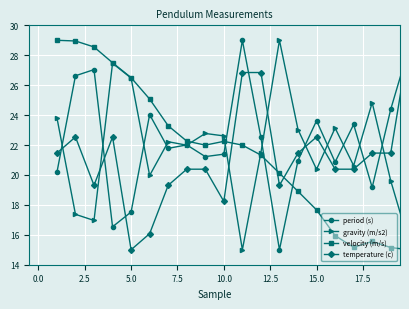

What is the value of the temperature (c) point at the 2nd from the left?

22.5